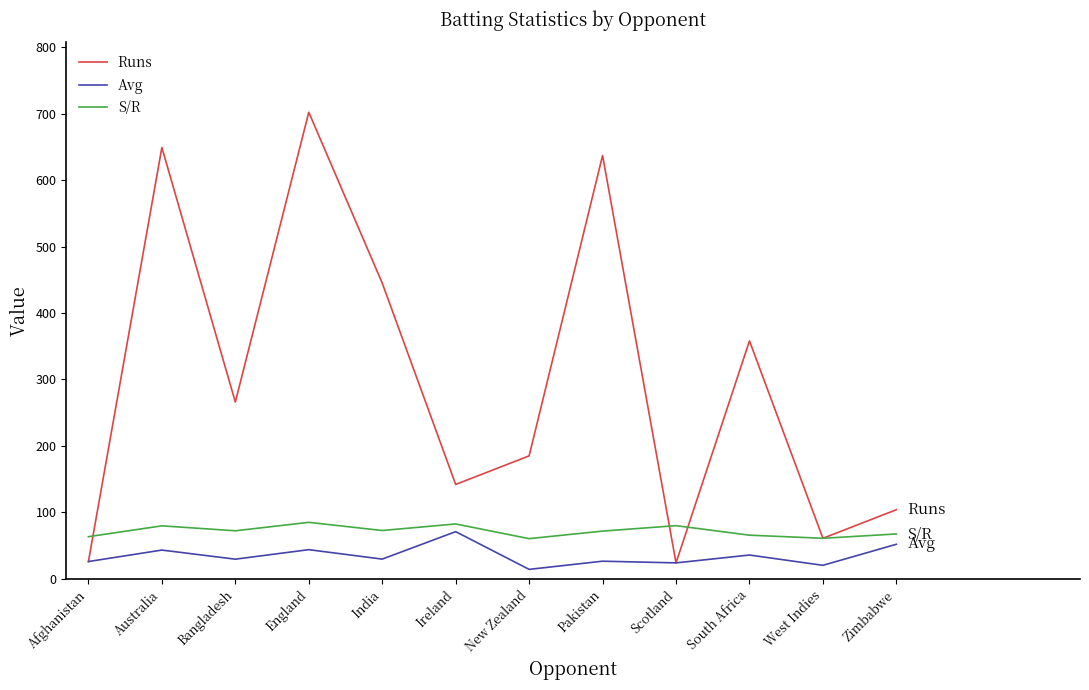

What value does the Avg series have at Zimbabwe?

52.0